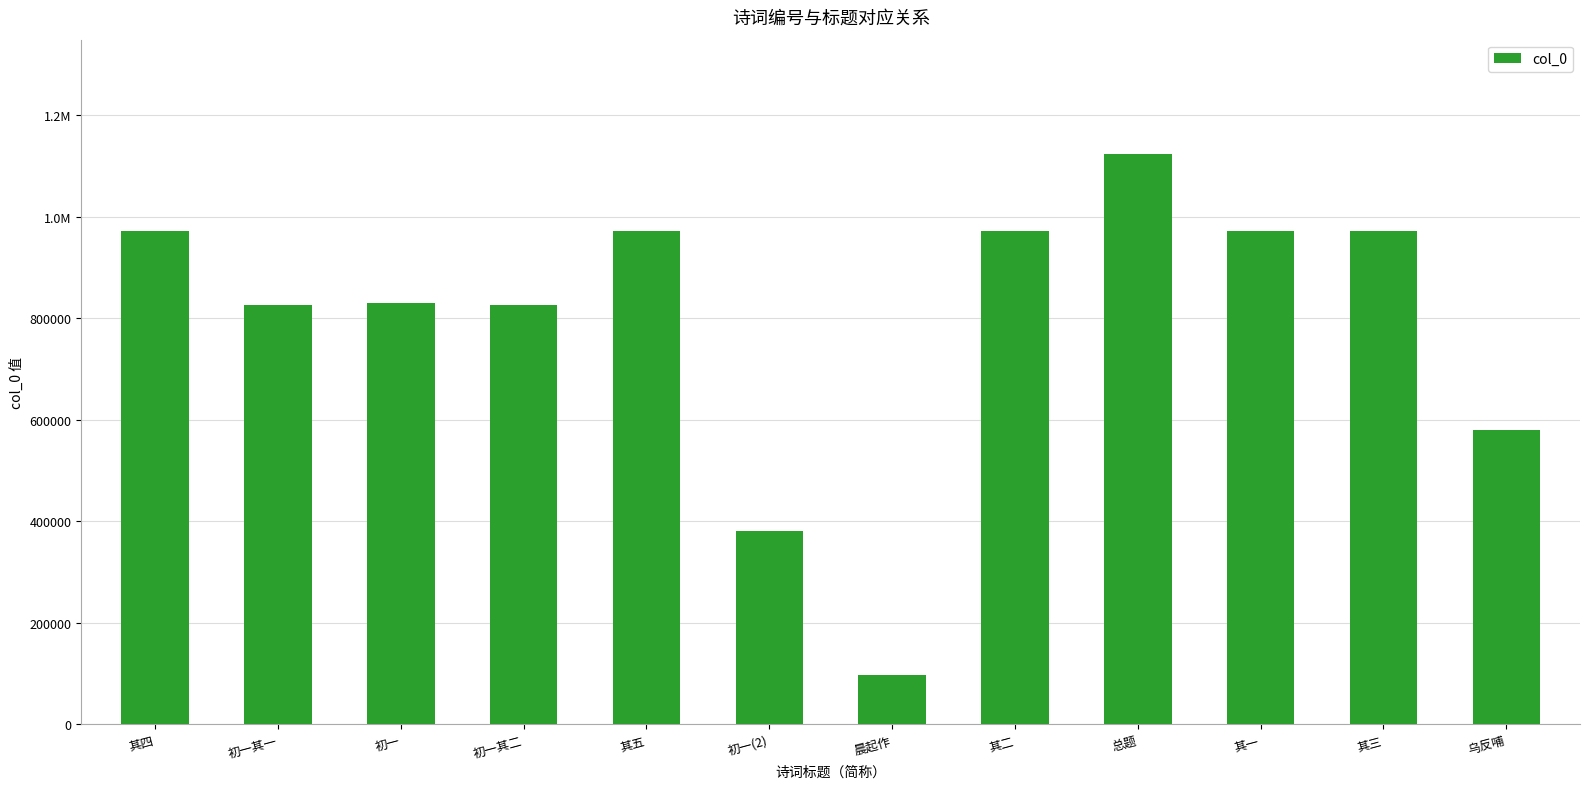

What value does the data have at 其三, to the nearest 10?

972060